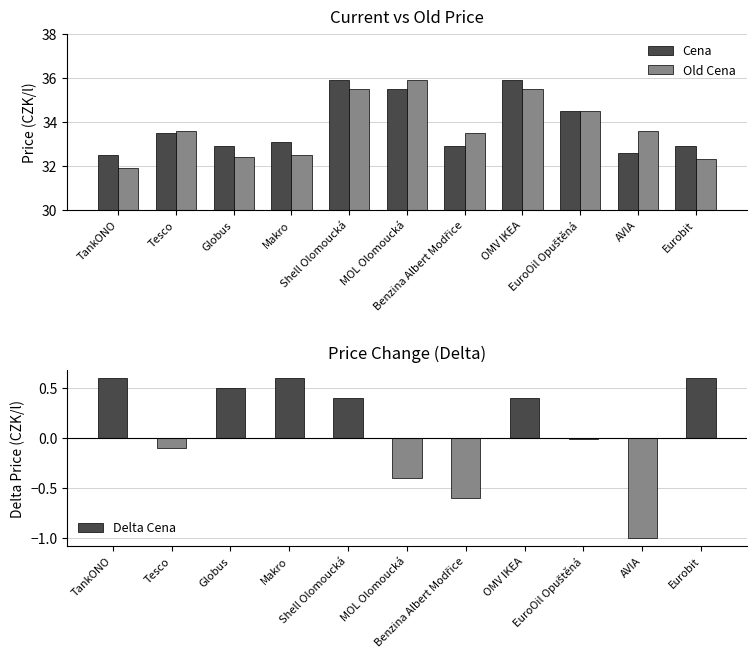

Rank the series at Eurobit from lowest to highest value.

Delta Cena, Old Cena, Cena